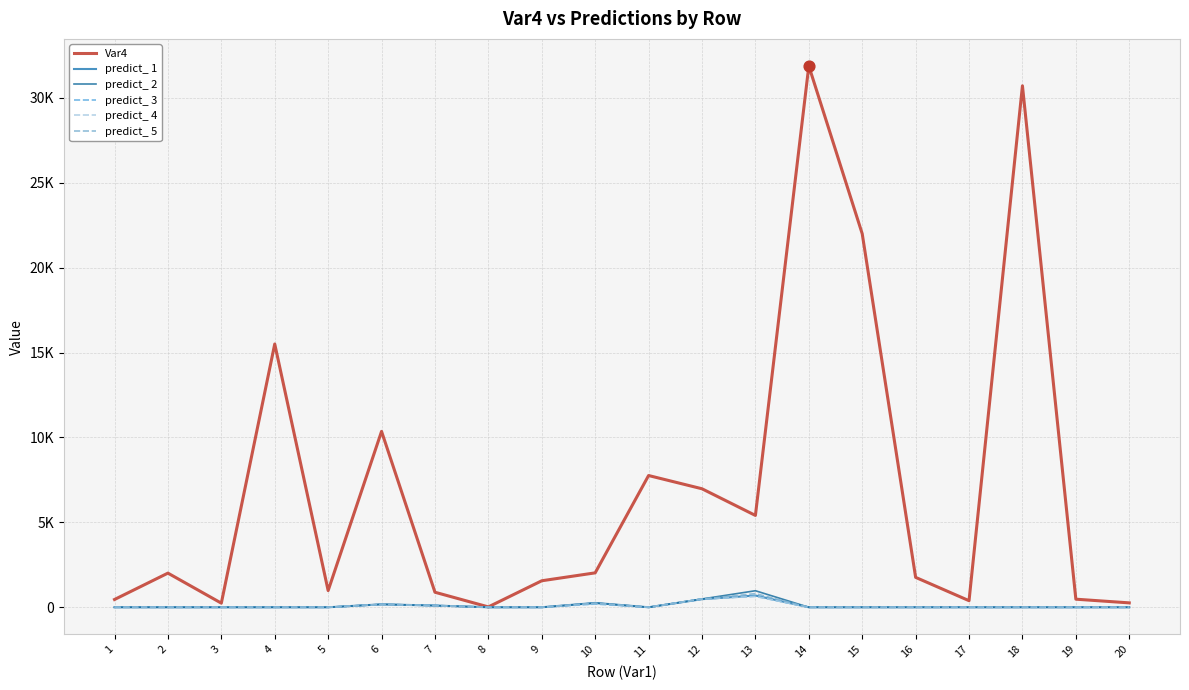

Is the value of predict_ 3 at 8 greater than the value of predict_ 5 at 20?

No